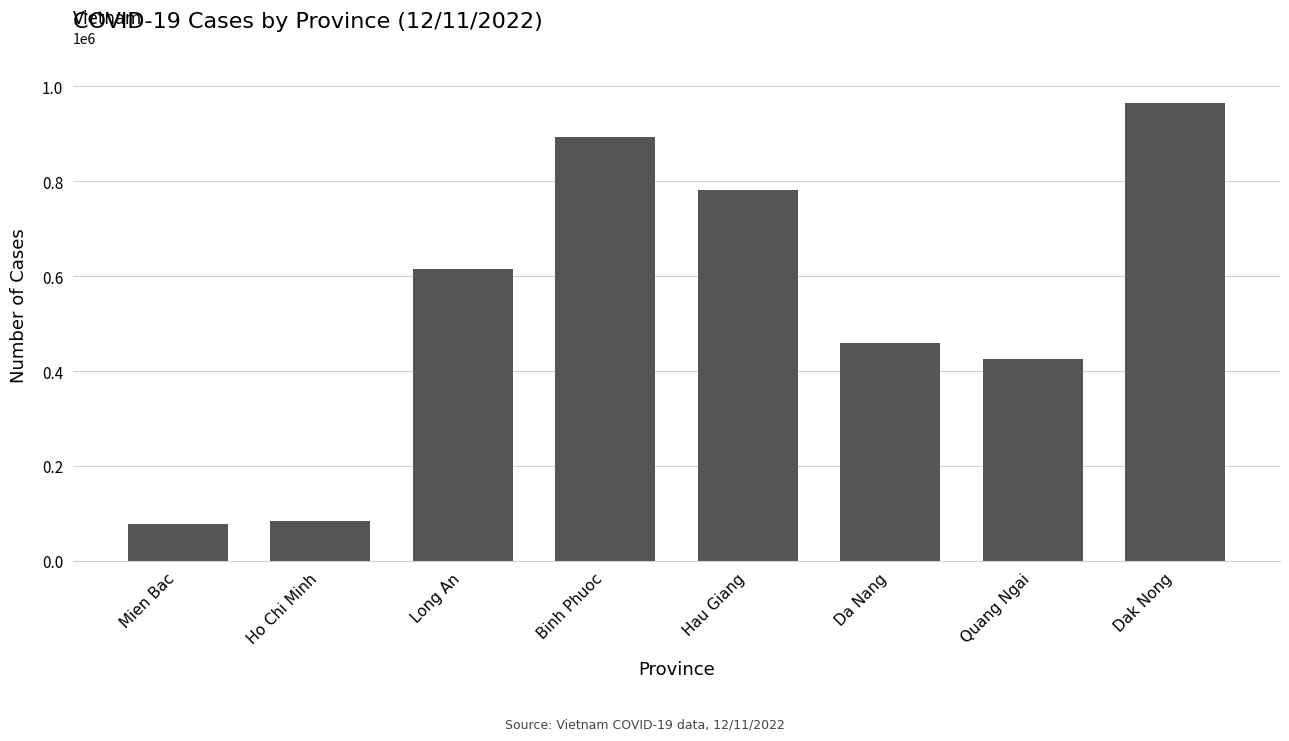

The value at Da Nang is 300537. True or false?

False